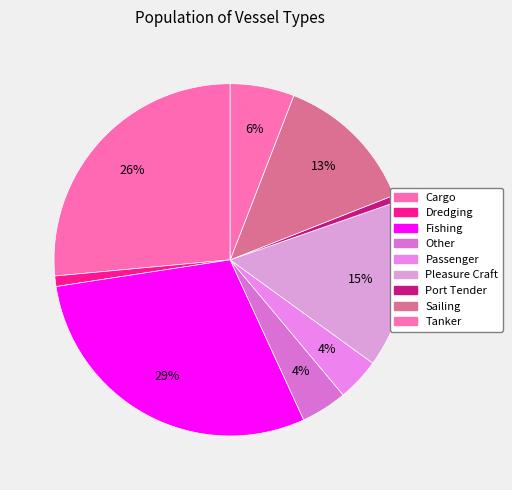

Is Dredging the majority of the pie?

No